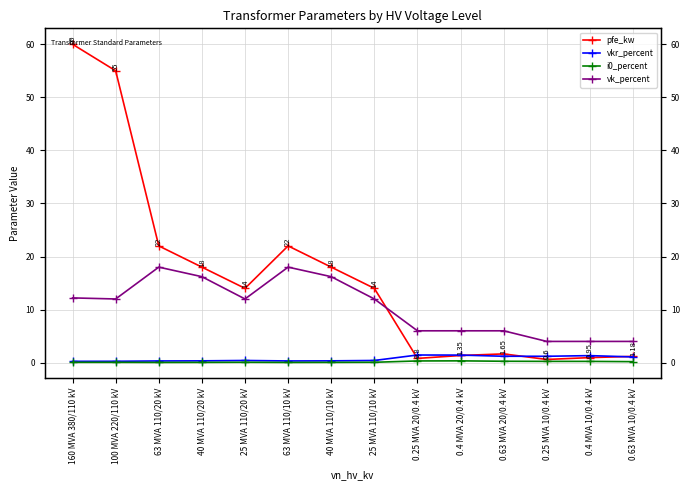

True or false: pfe_kw has more than 1 interior local peaks.

True